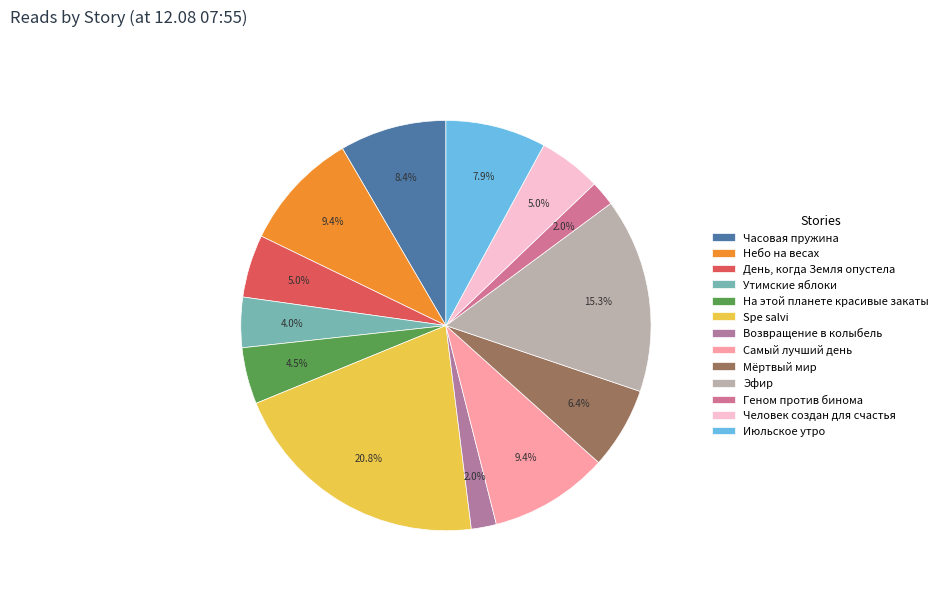

What is the largest slice in the pie chart?

Spe salvi